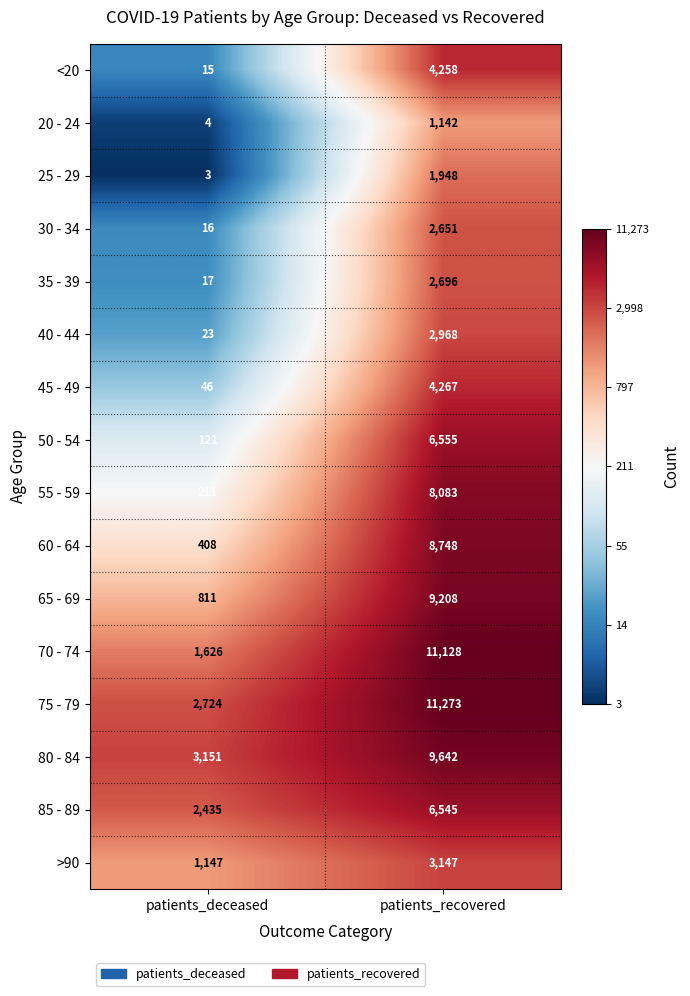

What value does the 20 - 24 series have at patients_recovered, to the nearest 10?

1140